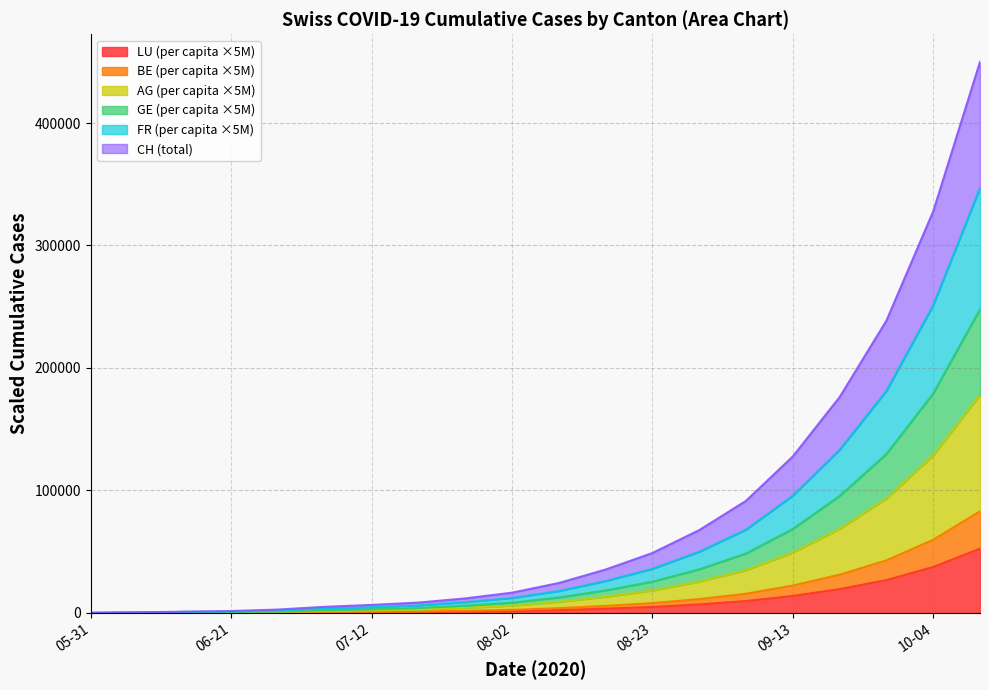

What position from the right is 10-04?

2